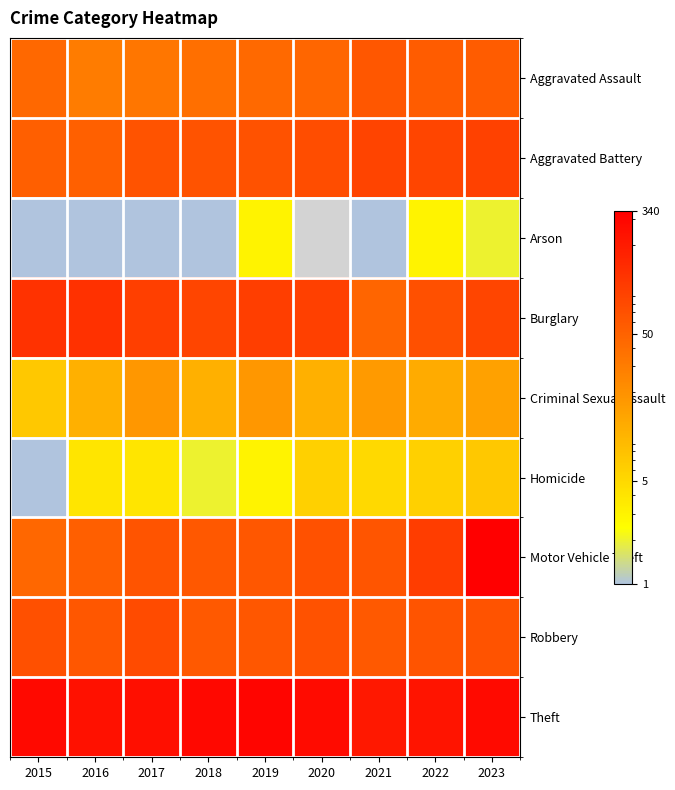

Which series has the largest range (max minus min)?

Motor Vehicle Theft